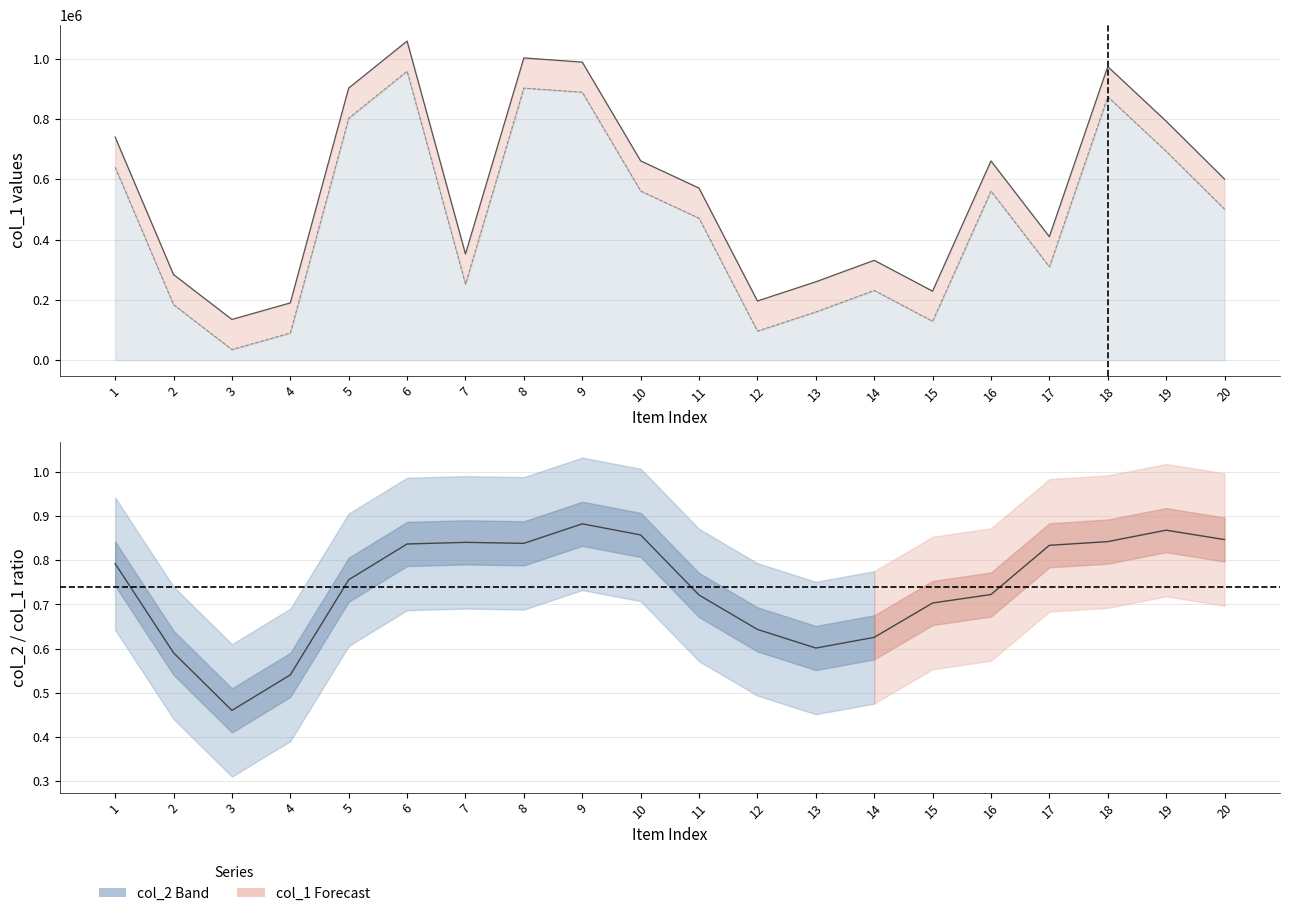

Between 2 and 10, which series saw the biggest shift?

col_1